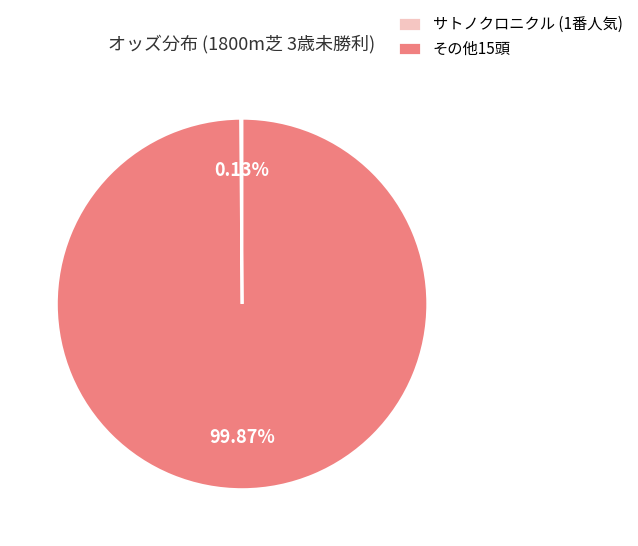

Is there any slice that represents more than half of the pie?

Yes